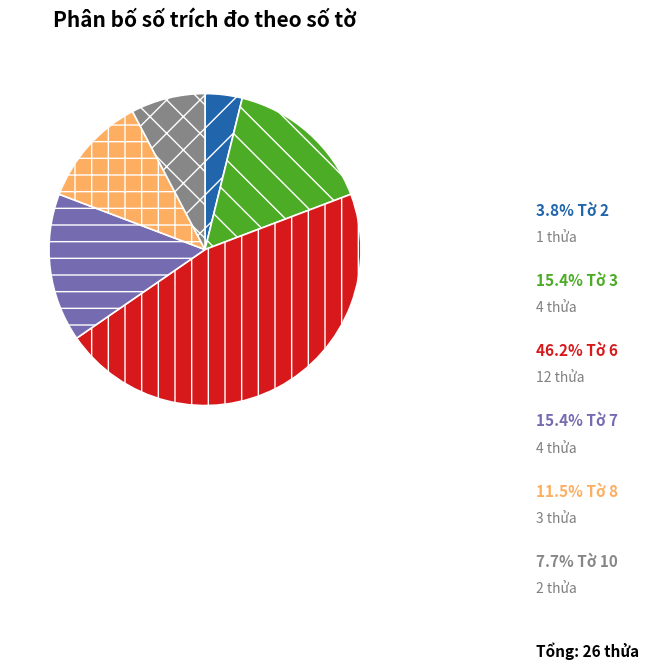

Is there a majority slice in this chart?

No